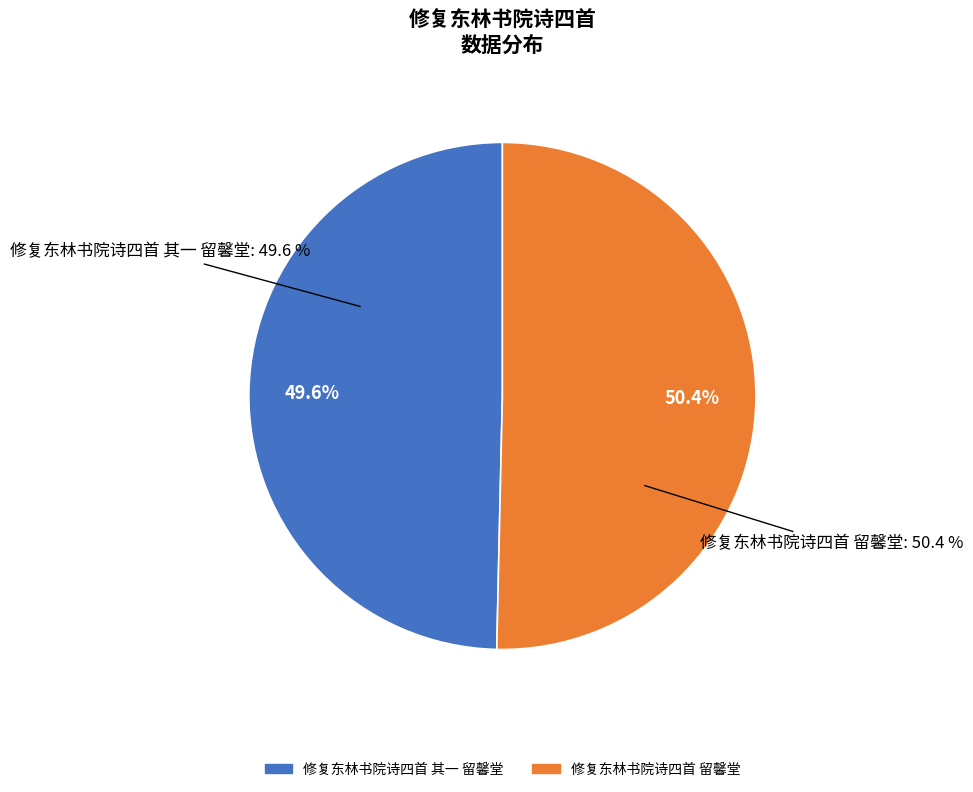

How many segments does this pie chart have?

2